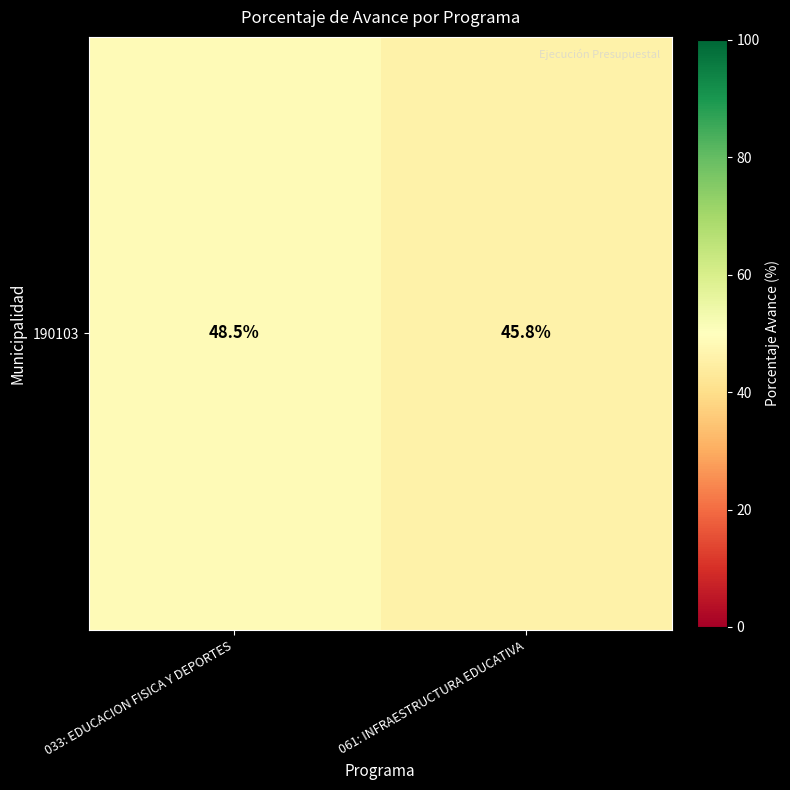

What is the greatest value displayed?

48.5